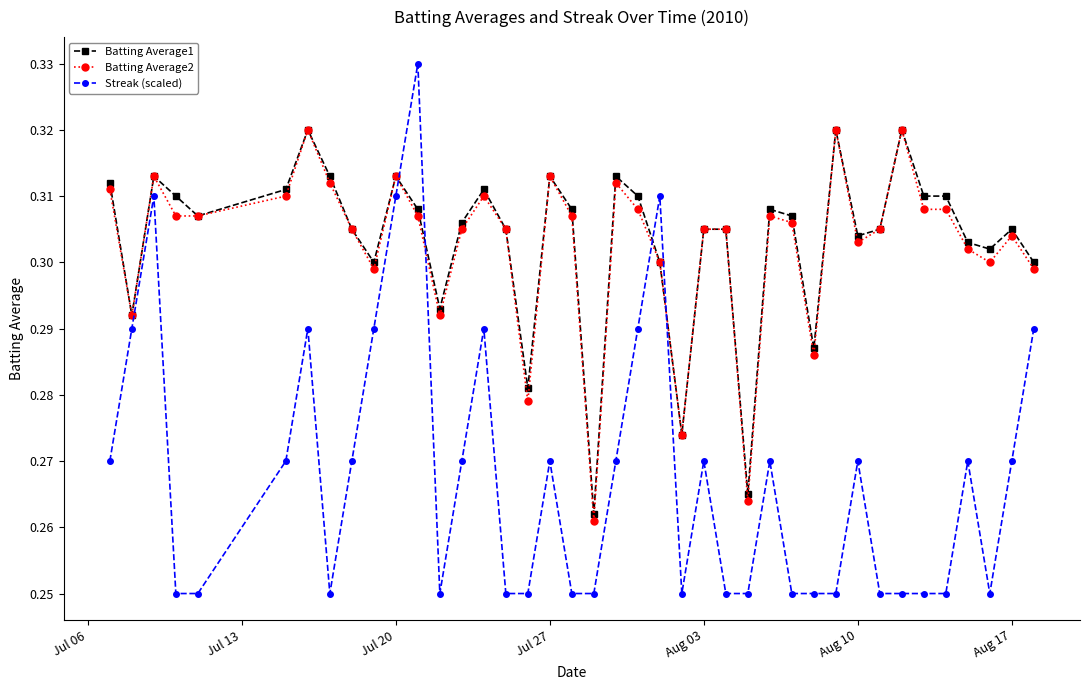

Which series has the largest range (max minus min)?

Streak (scaled)